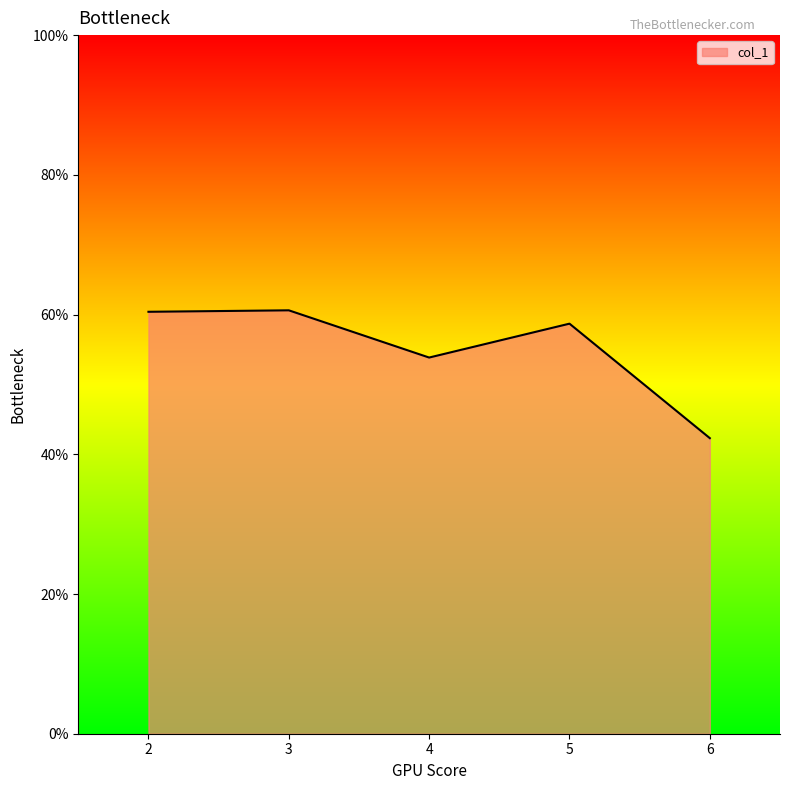

Approximately how many times larger is the value at 3 compared to 2?

1.0